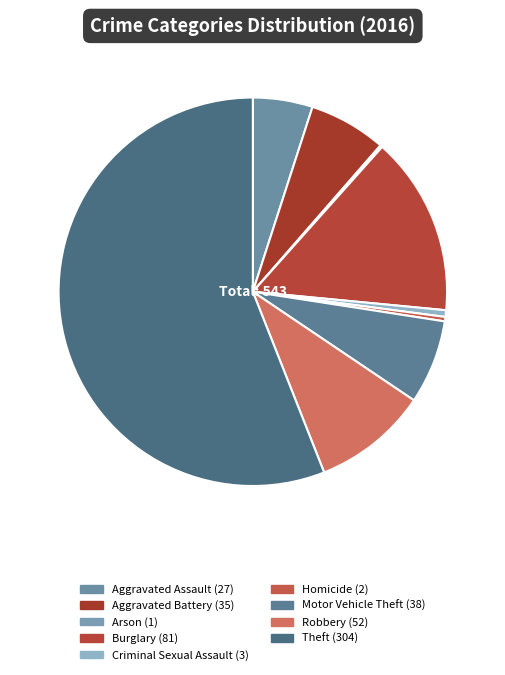

To the nearest percent, what portion does Robbery represent?

10%